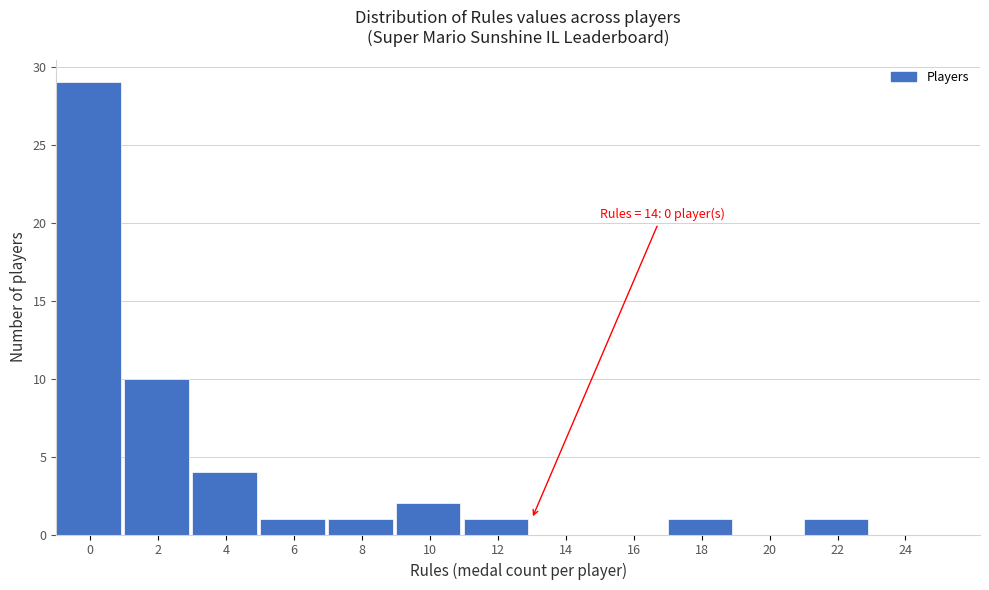

Reading left to right, transcribe all the data shown in this chart.

0=29	2=10	4=4	6=1	8=1	10=2	12=1	14=0	16=0	18=1	20=0	22=1	24=0